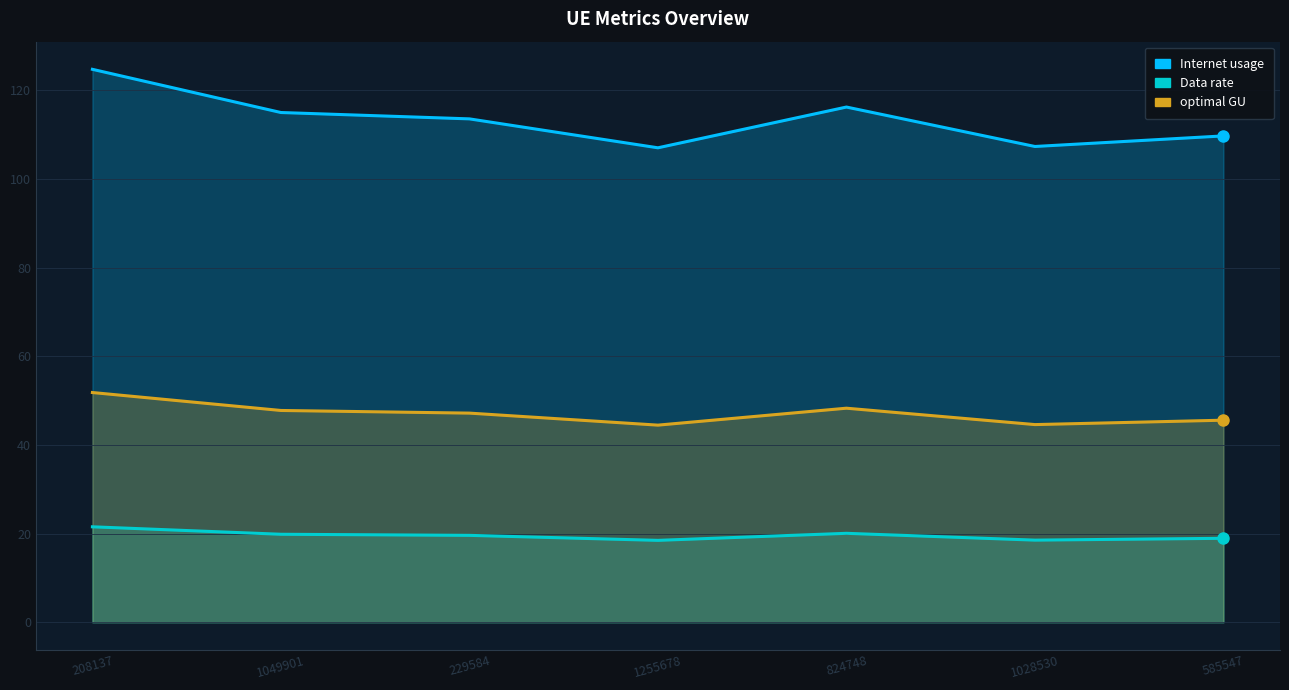

At which label does Data rate reach its peak?

208137